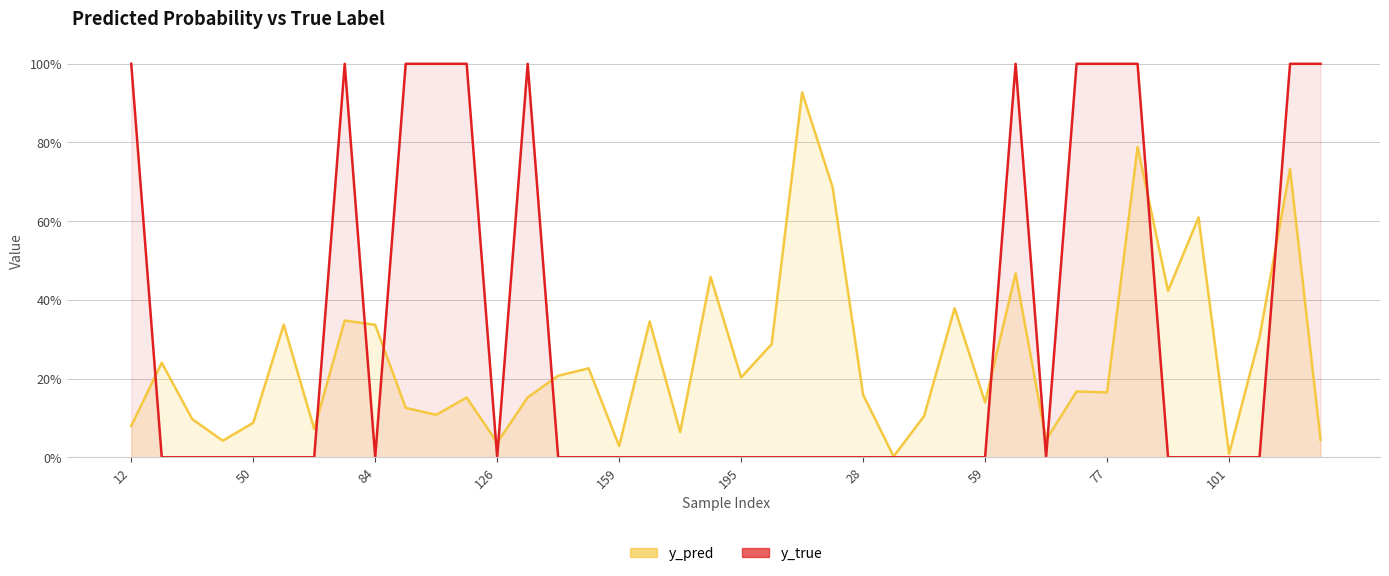

How many interior local peaks does the y_pred series have?

14